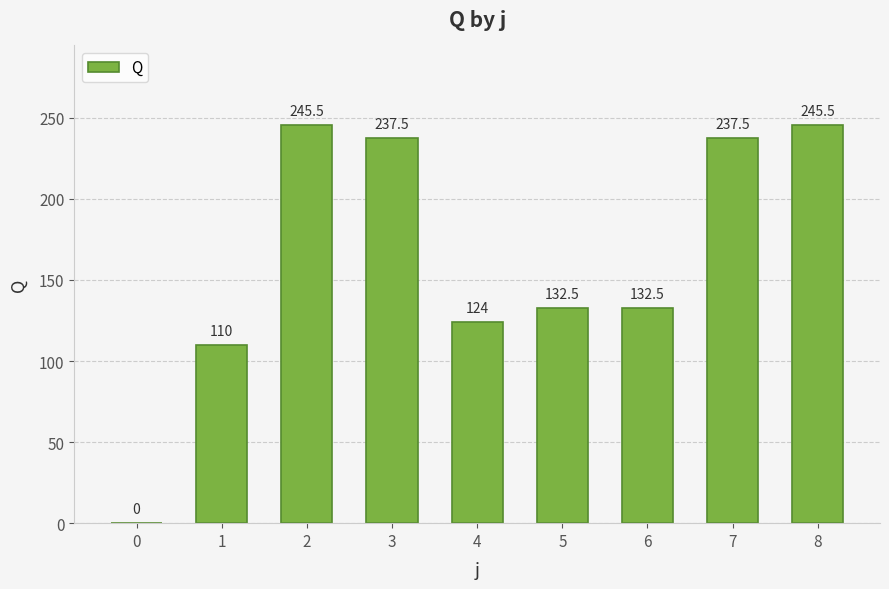

What is the greatest value displayed?

245.5